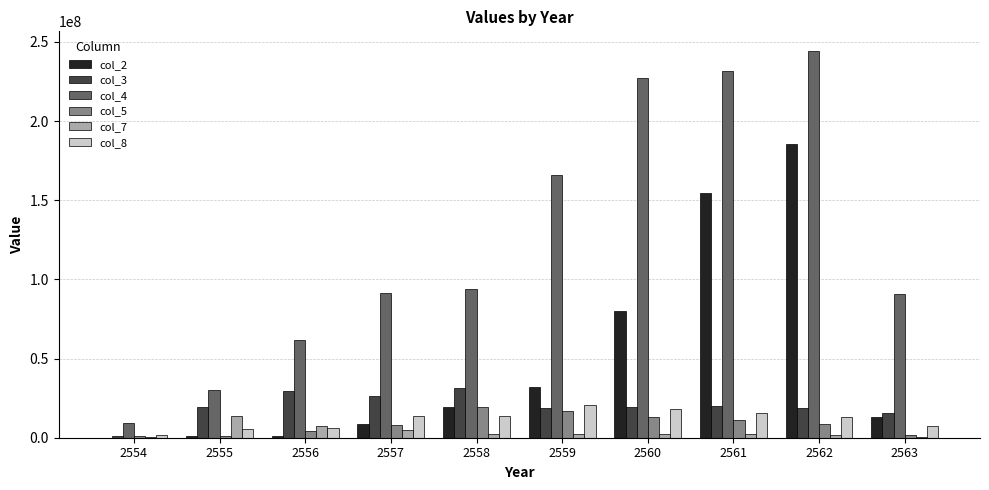

Which series has the largest total across all categories?

col_4